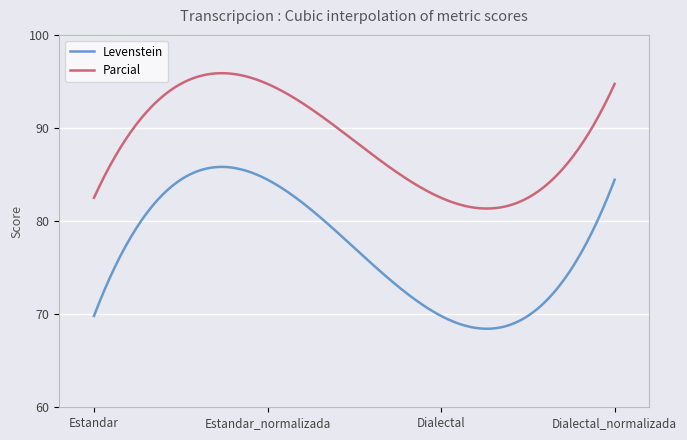

True or false: Parcial and Levenstein cross at least once.

False